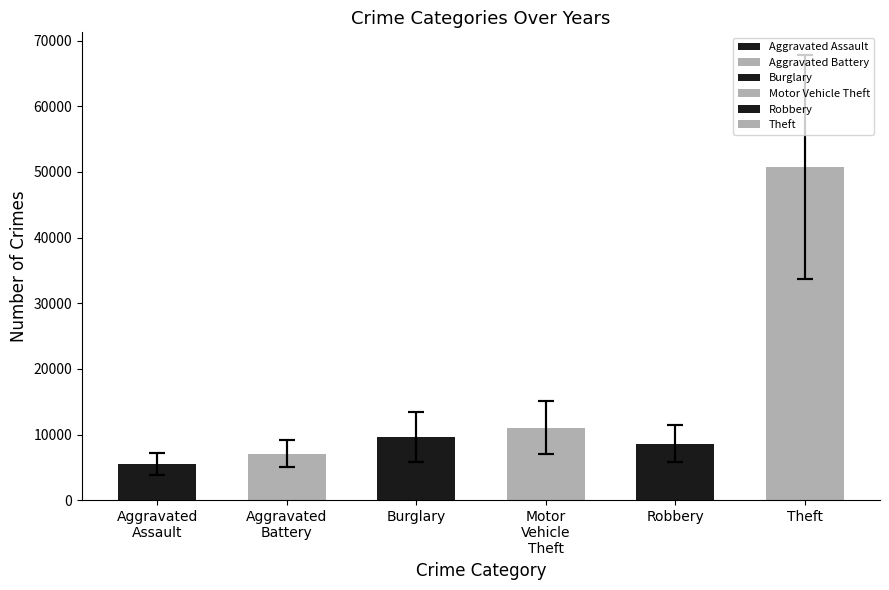

What are all the series names shown in the legend?

Aggravated Assault, Aggravated Battery, Burglary, Motor Vehicle Theft, Robbery, Theft